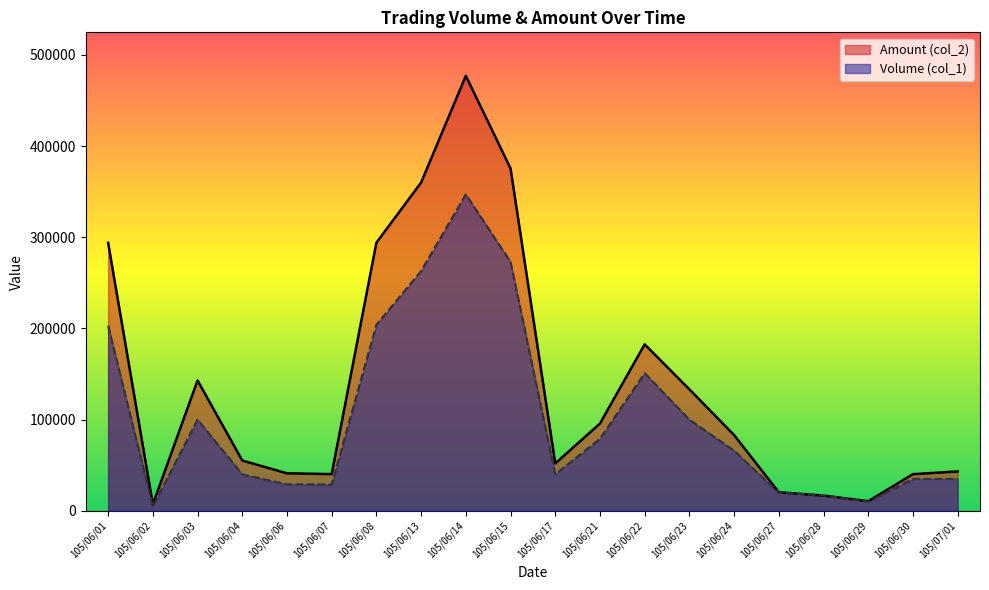

Between 105/06/22 and 105/06/14, which is larger?

105/06/14